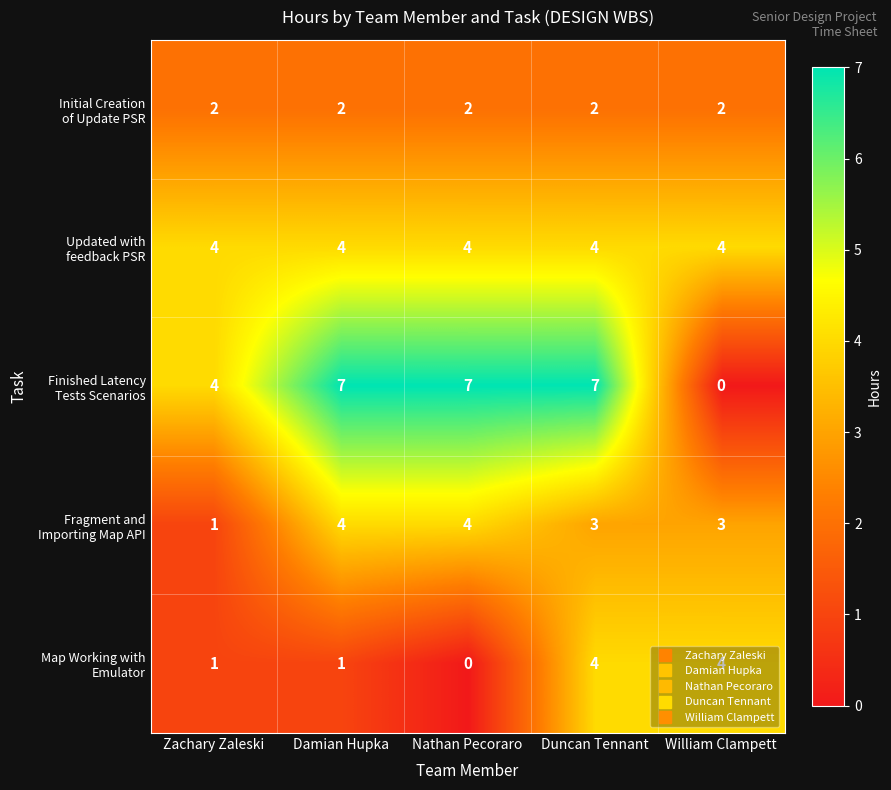

What is the greatest value displayed?

7